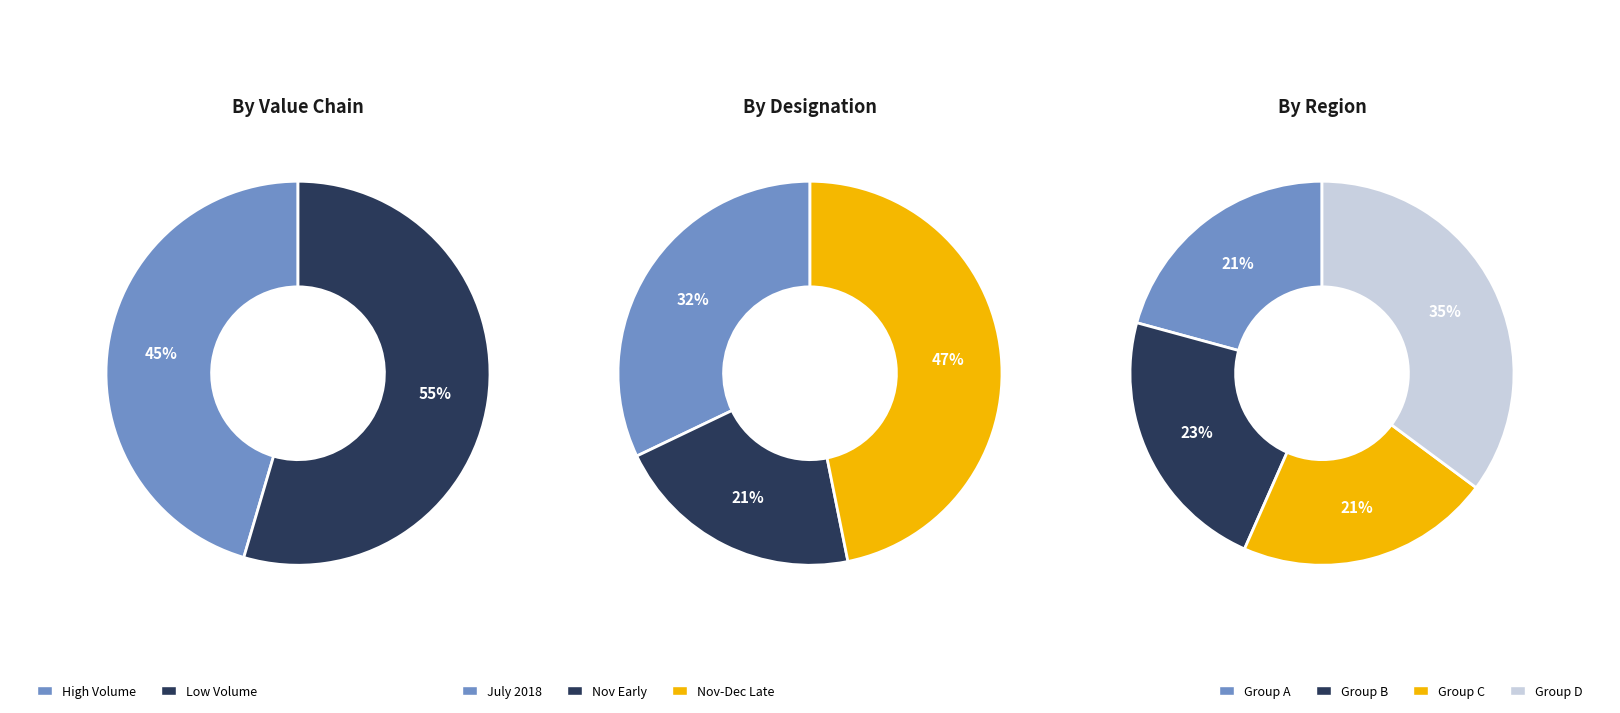

True or false: 100 accounts for 1% of the total.

False